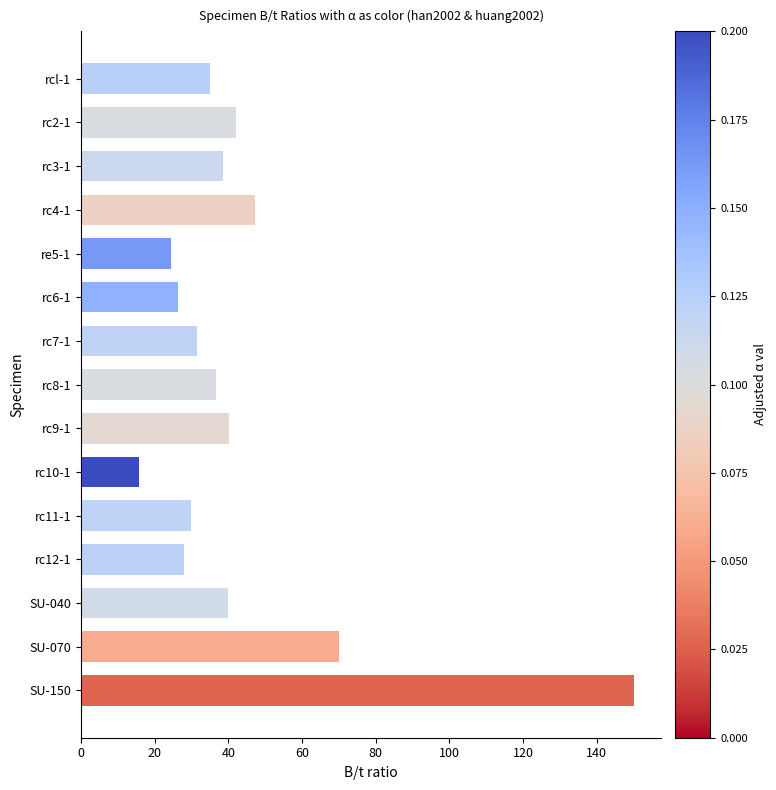

What is the value of the 2nd bar from the left?

42.0